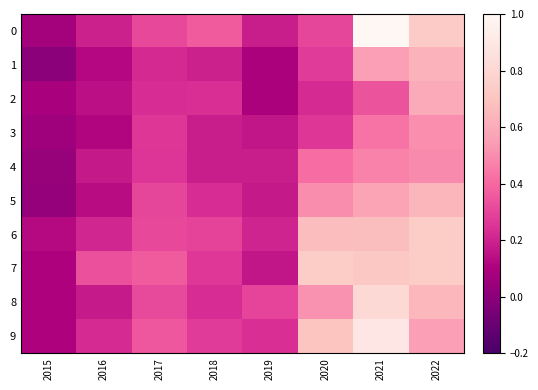

List the series in order of their peak value, highest first.

0, 9, 8, 6, 7, 5, 1, 2, 3, 4